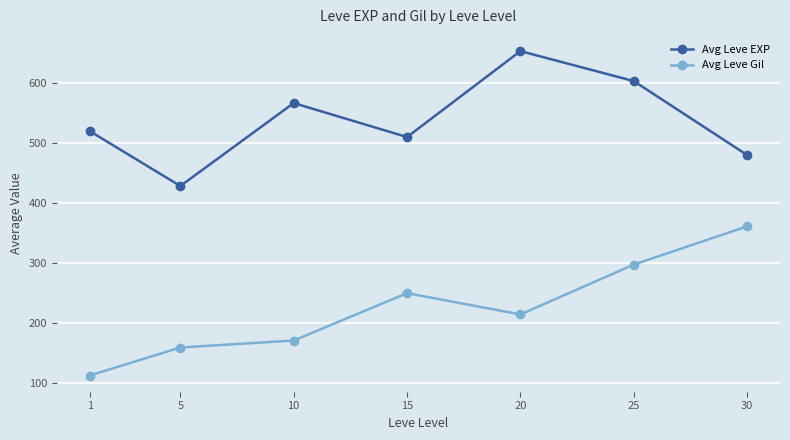

Read the Avg Leve EXP value at 10.

566.7